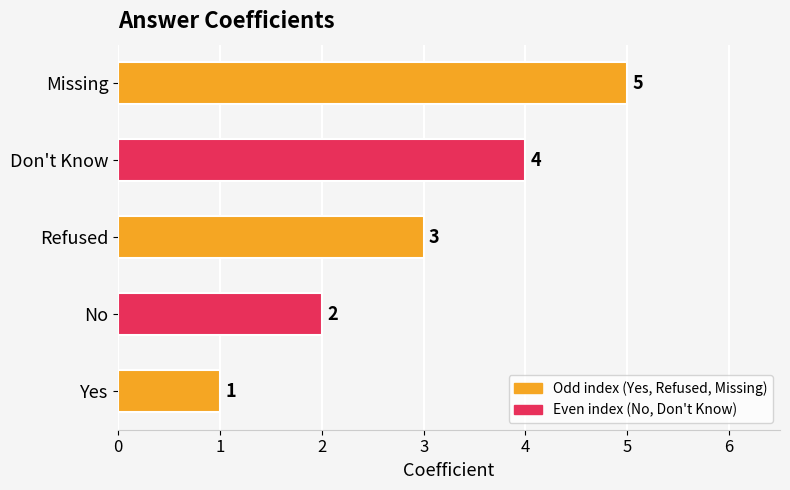

Between Missing and Yes, which is larger?

Missing